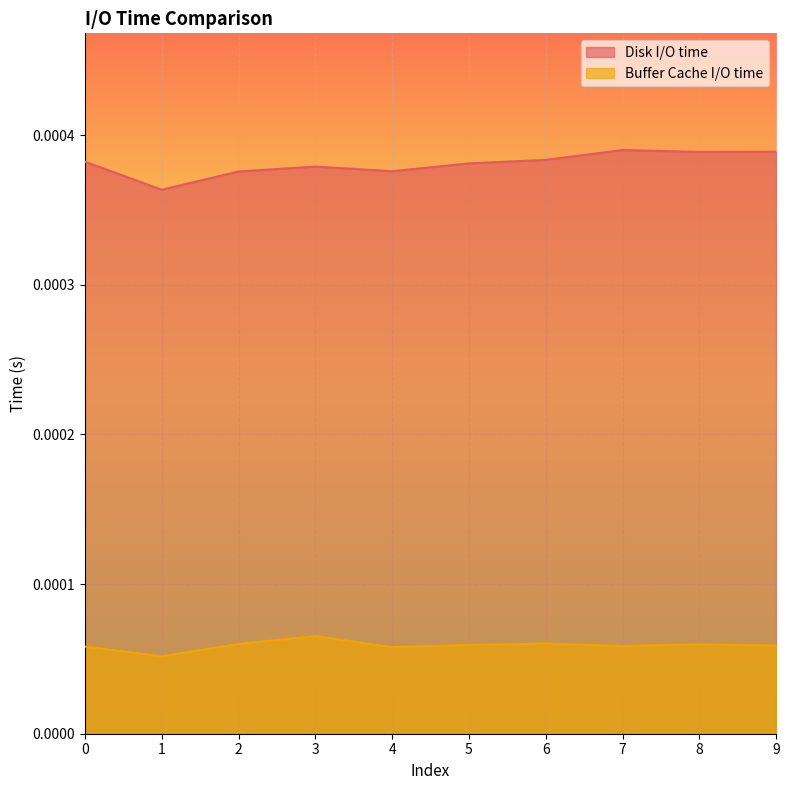

At how many categories does at least one series exceed 0?

10